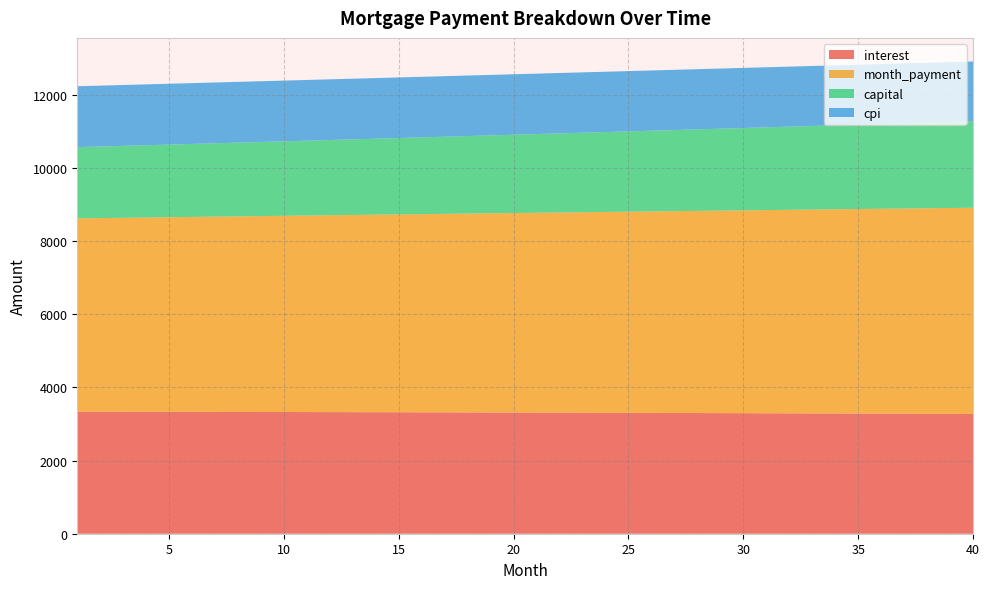

Reading right to left, list all the values displayed in this chart.

interest: 40=3274.8	39=3277.2	38=3279.6	37=3281.9	36=3284.2	35=3286.4	34=3288.6	33=3290.7	32=3292.8	31=3294.9	30=3296.9	29=3298.9	28=3300.9	27=3302.8	26=3304.6	25=3306.4	24=3308.2	23=3310.0	22=3311.7	21=3313.3	20=3315.0	19=3316.6	18=3318.1	17=3319.6	16=3321.1	15=3322.5	14=3323.9	13=3325.3	12=3326.6	11=3327.9	10=3329.2	9=3330.4	8=3331.6	7=3332.7	6=3333.8	5=3334.9	4=3336.0	3=3337.0	2=3337.9	1=3338.9
month_payment: 40=5641.9	39=5632.6	38=5623.2	37=5613.8	36=5604.5	35=5595.2	34=5585.8	33=5576.6	32=5567.3	31=5558.0	30=5548.8	29=5539.5	28=5530.3	27=5521.1	26=5511.9	25=5502.8	24=5493.6	23=5484.5	22=5475.3	21=5466.2	20=5457.1	19=5448.0	18=5439.0	17=5429.9	16=5420.9	15=5411.9	14=5402.9	13=5393.9	12=5384.9	11=5375.9	10=5367.0	9=5358.1	8=5349.2	7=5340.3	6=5331.4	5=5322.5	4=5313.6	3=5304.8	2=5296.0	1=5287.2
capital: 40=2367.1	39=2355.3	38=2343.6	37=2331.9	36=2320.3	35=2308.8	34=2297.3	33=2285.8	32=2274.4	31=2263.1	30=2251.8	29=2240.6	28=2229.5	27=2218.4	26=2207.3	25=2196.3	24=2185.4	23=2174.5	22=2163.7	21=2152.9	20=2142.2	19=2131.5	18=2120.9	17=2110.3	16=2099.8	15=2089.3	14=2078.9	13=2068.6	12=2058.3	11=2048.0	10=2037.8	9=2027.7	8=2017.6	7=2007.5	6=1997.5	5=1987.6	4=1977.7	3=1967.8	2=1958.0	1=1948.3
cpi: 40=1633.5	39=1634.7	38=1635.9	37=1637.1	36=1638.2	35=1639.4	34=1640.5	33=1641.6	32=1642.6	31=1643.7	30=1644.7	29=1645.7	28=1646.7	27=1647.7	26=1648.6	25=1649.6	24=1650.5	23=1651.4	22=1652.2	21=1653.1	20=1653.9	19=1654.7	18=1655.5	17=1656.3	16=1657.1	15=1657.8	14=1658.5	13=1659.2	12=1659.9	11=1660.5	10=1661.2	9=1661.8	8=1662.4	7=1663.0	6=1663.6	5=1664.1	4=1664.7	3=1665.2	2=1665.7	1=1666.2